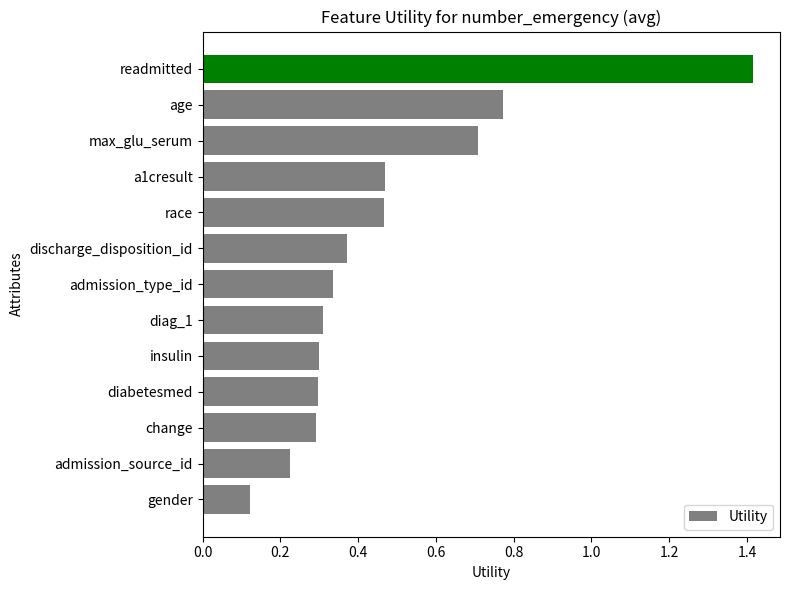

What is the difference between the values at readmitted and diabetesmed?

1.1